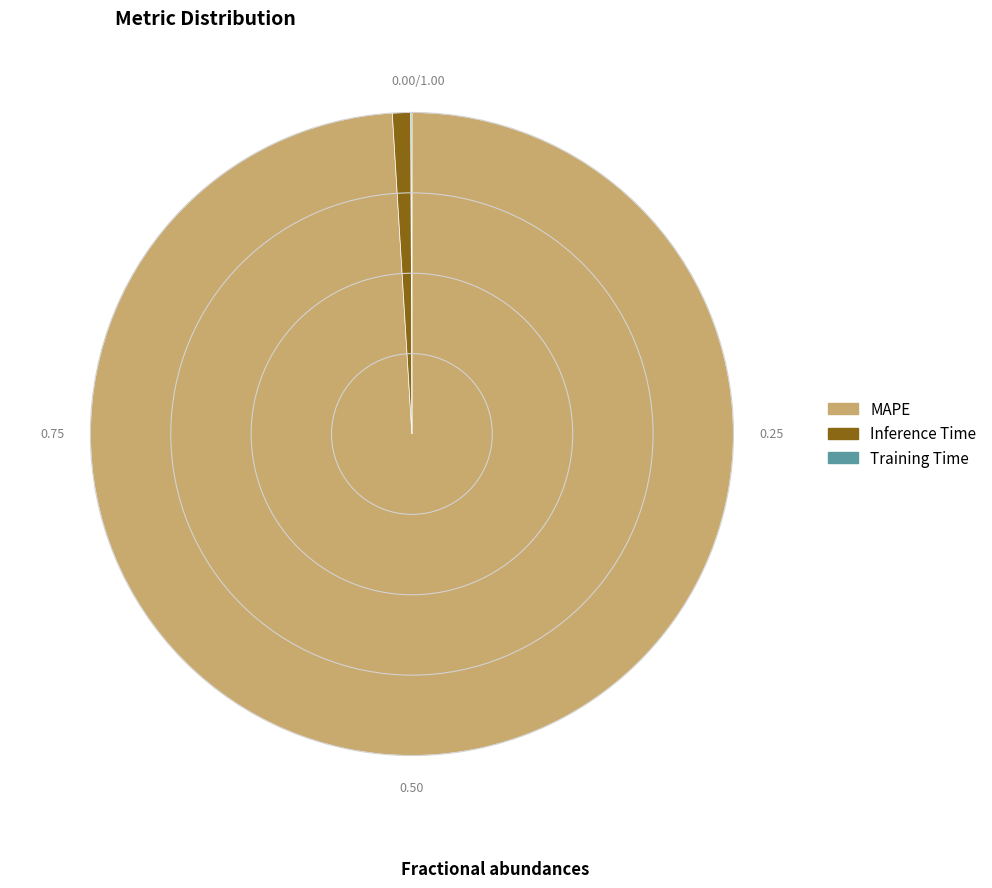

The Inference Time slice represents 1% of the pie. True or false?

True